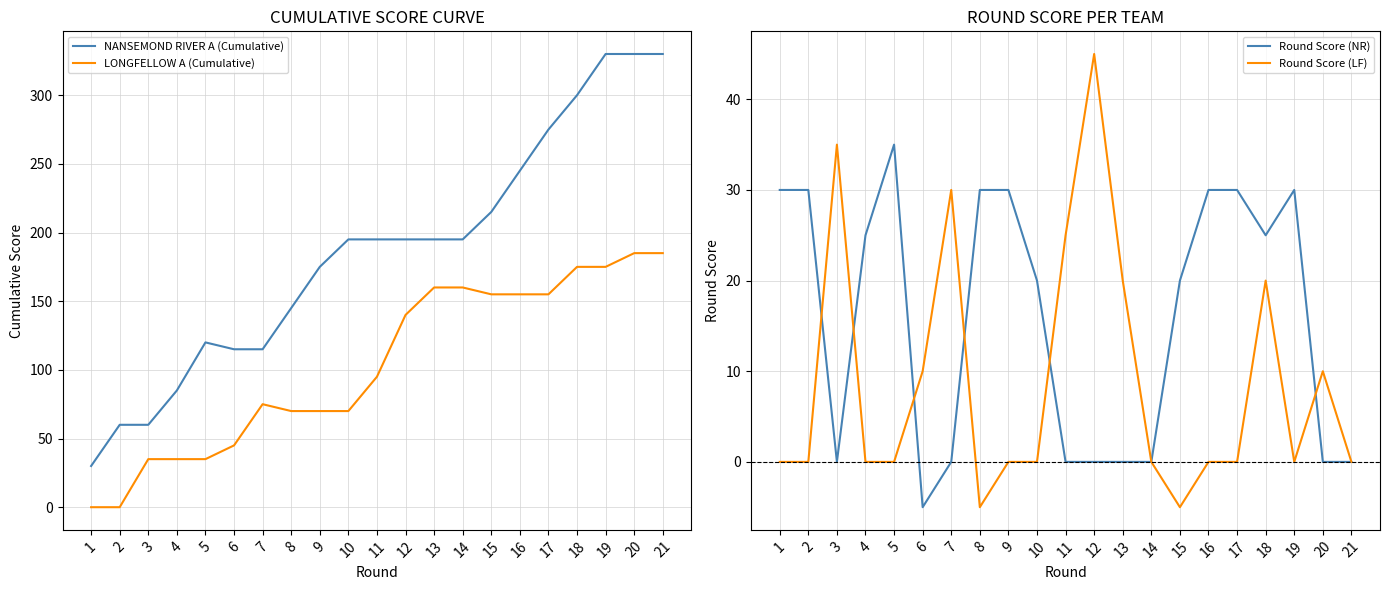

Which series has the largest range (max minus min)?

NANSEMOND RIVER A (Cumulative)